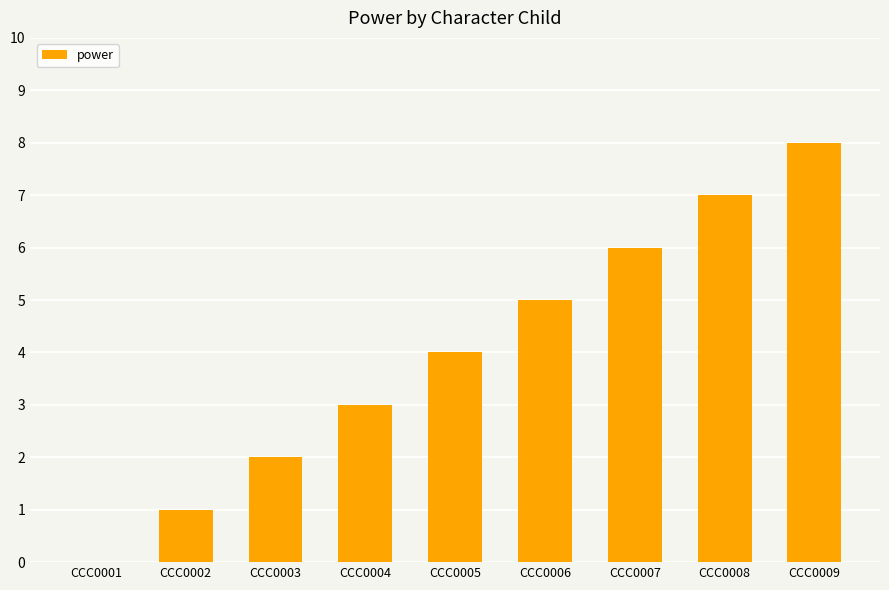

How many series are shown in this chart?

1